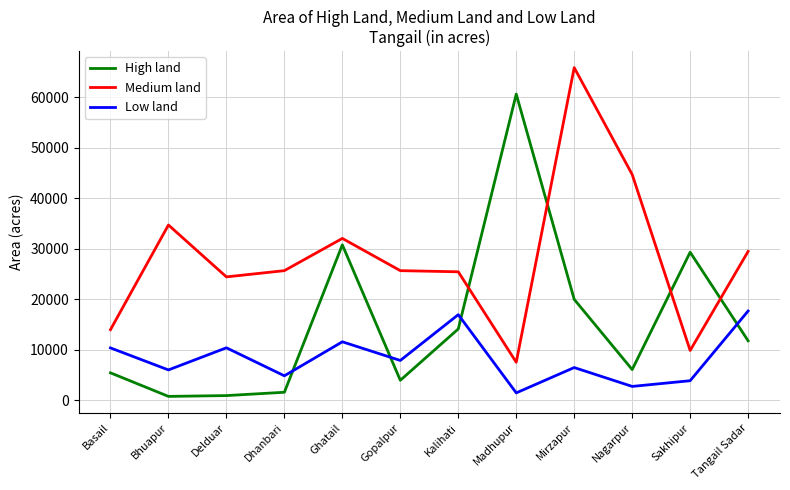

List the series in order of their overall mean, lowest first.

Low land, High land, Medium land